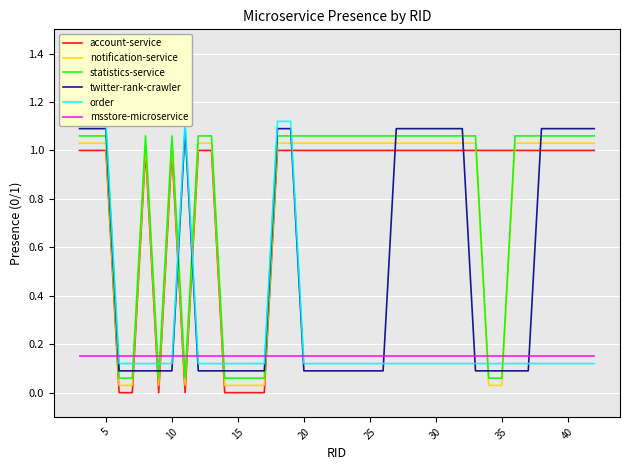

True or false: msstore-microservice and statistics-service cross at least once.

True